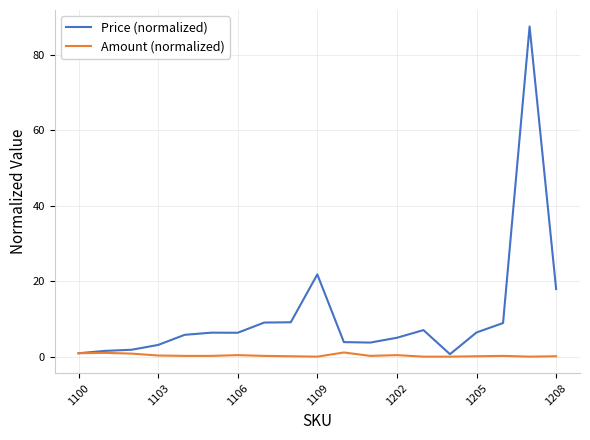

Rank the series by their maximum value, from lowest to highest.

Amount (normalized), Price (normalized)